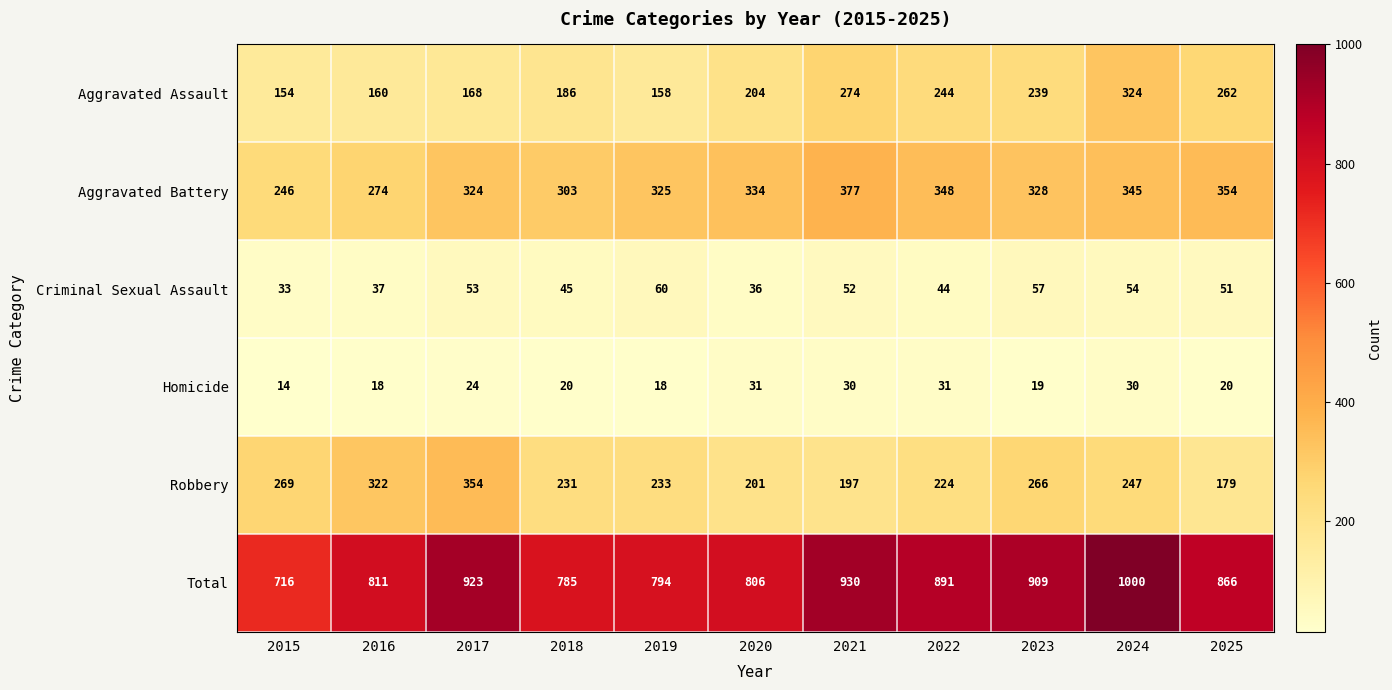

What is the smallest value displayed?

14